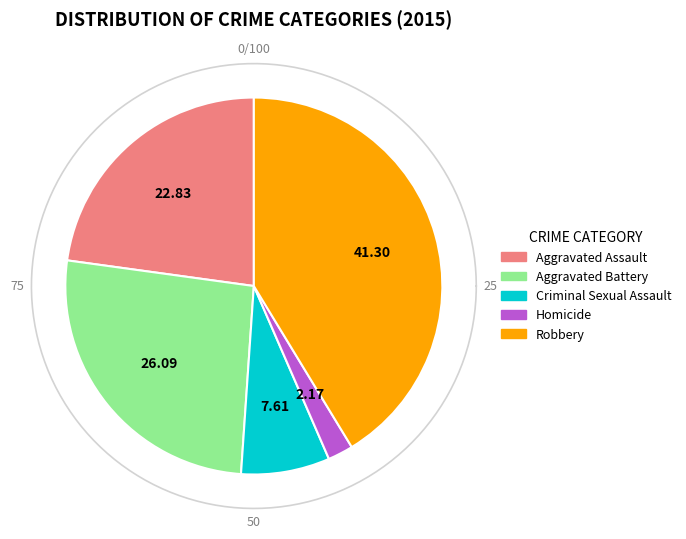

True or false: Aggravated Battery accounts for 35% of the total.

False